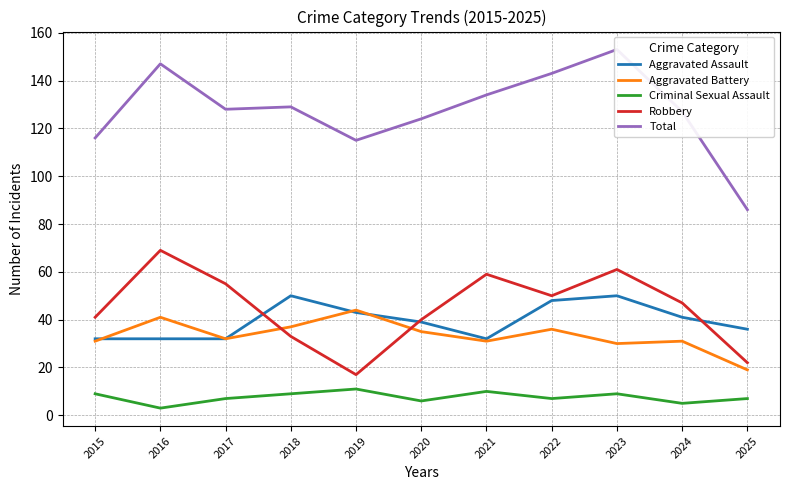

Which category has the highest value across all series?

2023